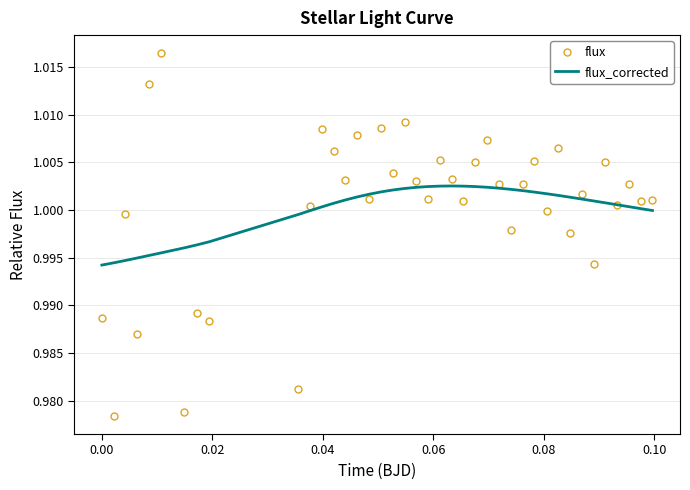

True or false: flux_corrected and flux cross at least once.

True